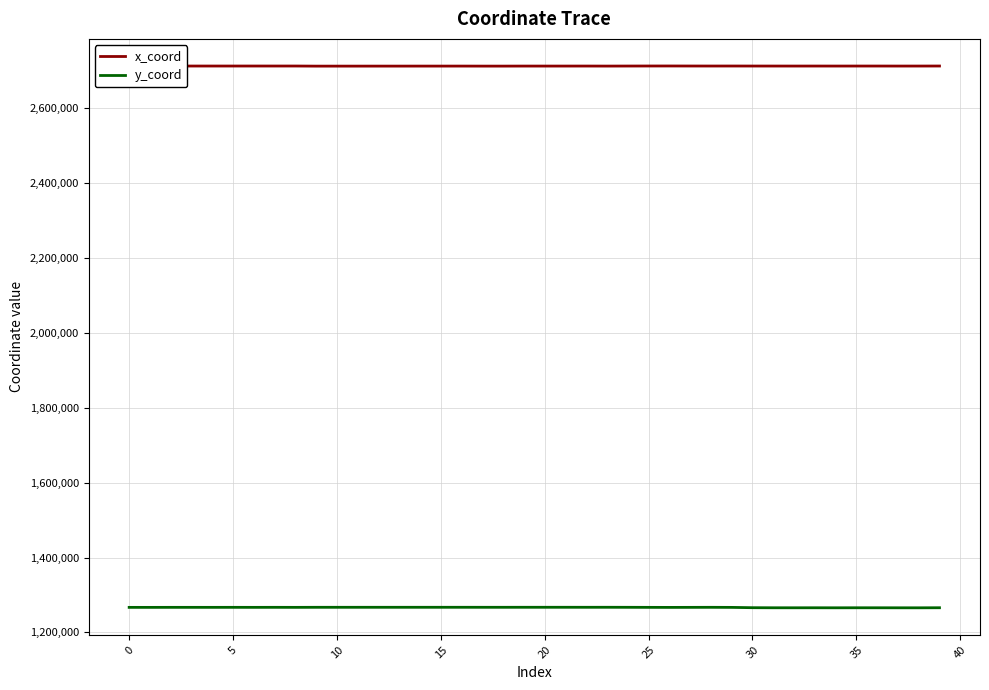

How many values in the x_coord series are below 2712676?

20